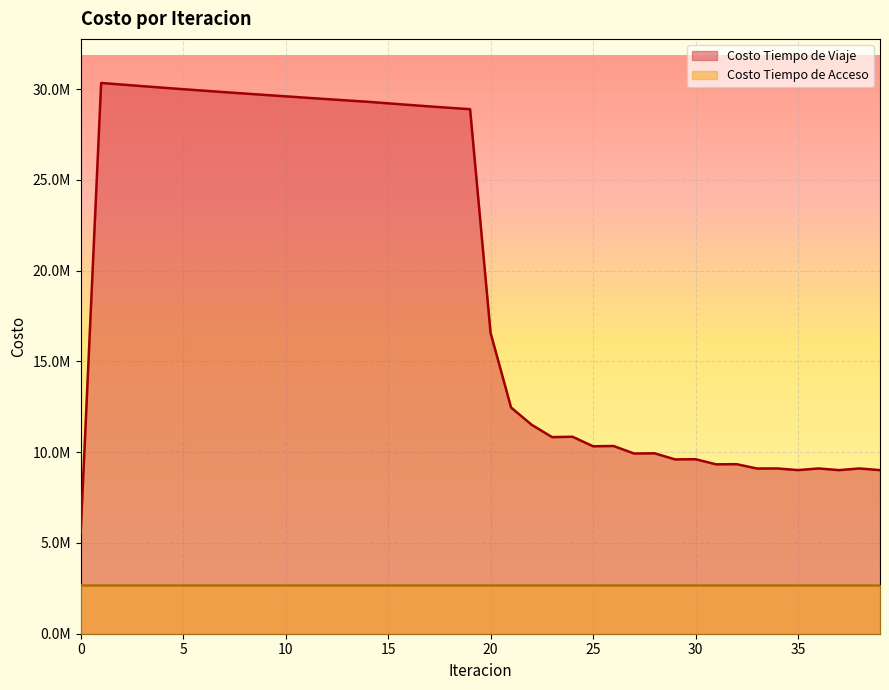

List the labels in order of value, smallest first.

0, 39, 37, 35, 33, 38, 36, 34, 31, 32, 29, 30, 27, 28, 25, 26, 23, 24, 22, 21, 20, 19, 18, 17, 16, 15, 14, 13, 12, 11, 10, 9, 8, 7, 6, 5, 4, 3, 2, 1